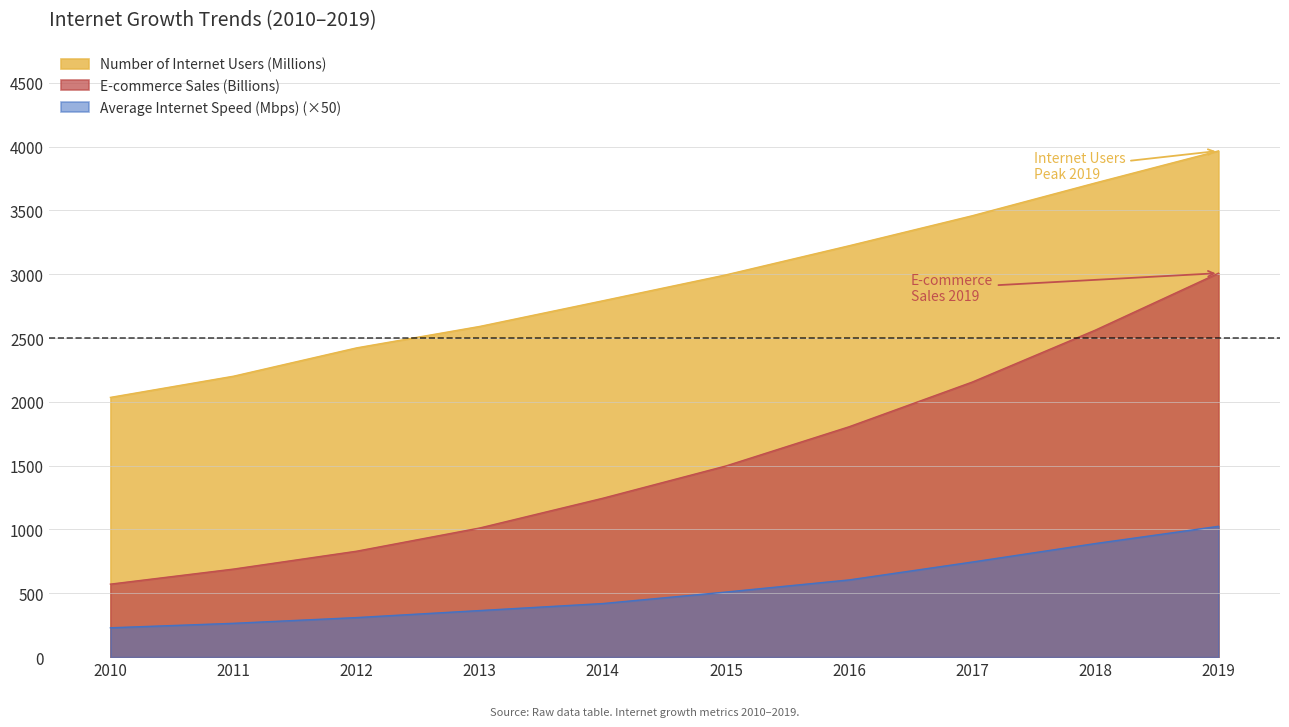

At which category is the sum across all series the highest?

2019